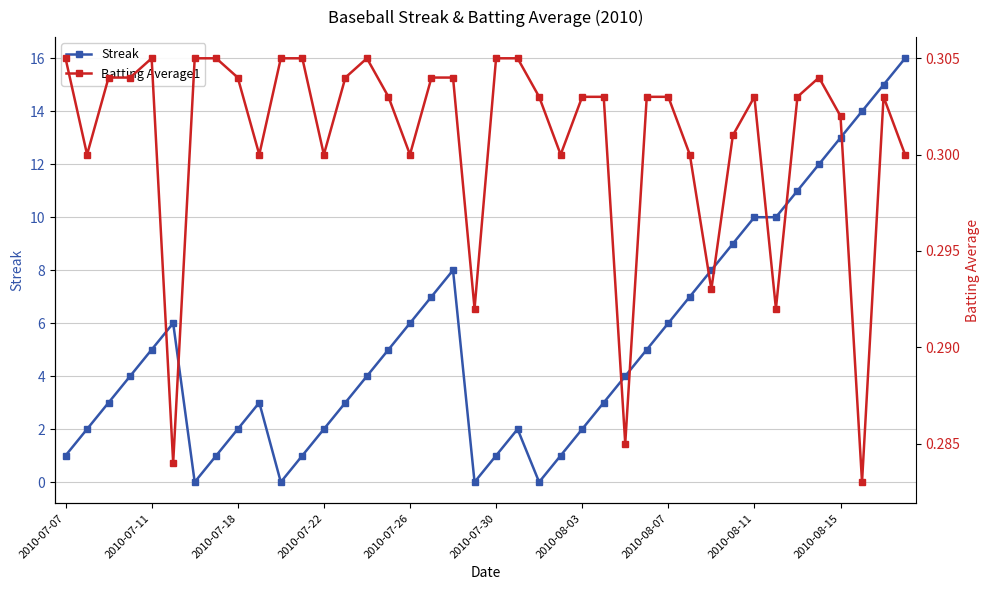

Where is Batting Average1 nearest to the value 0?

37